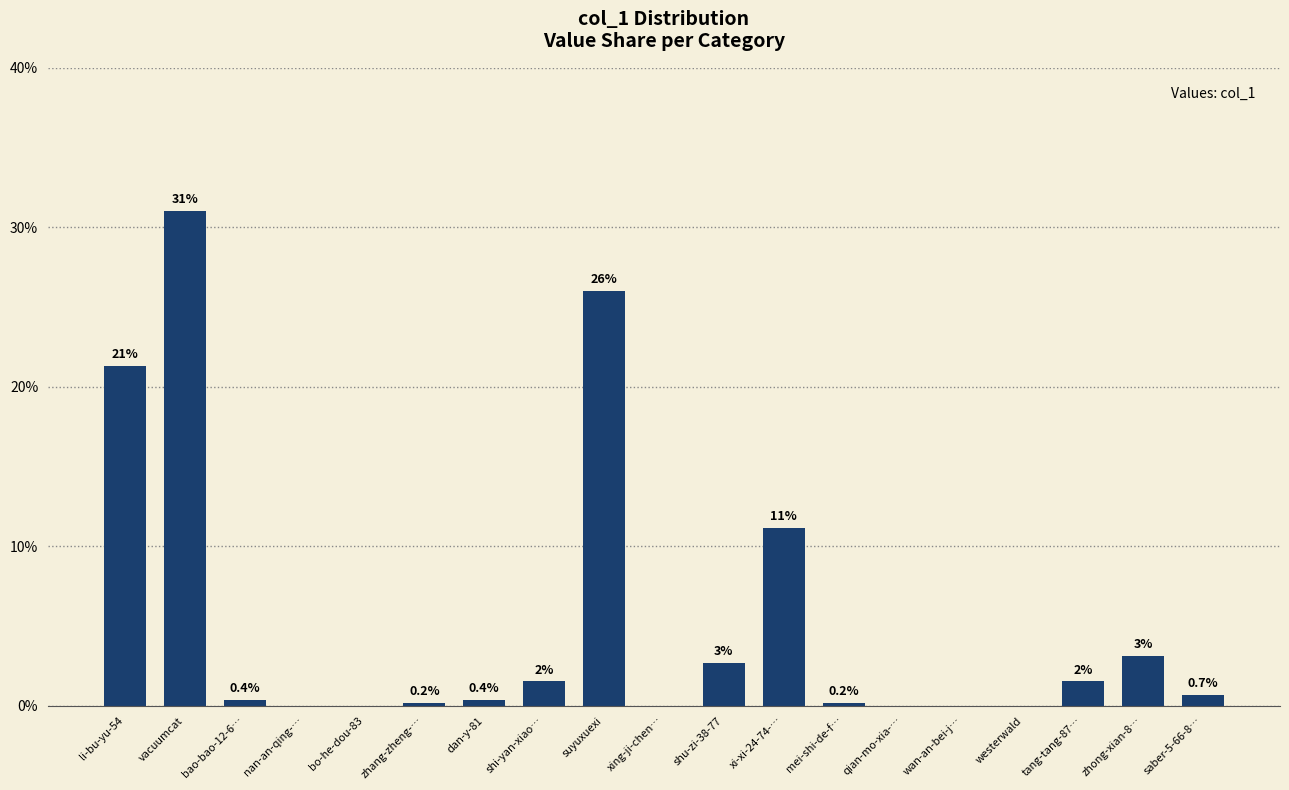

The value at saber-5-66-8… is 0.7. True or false?

True